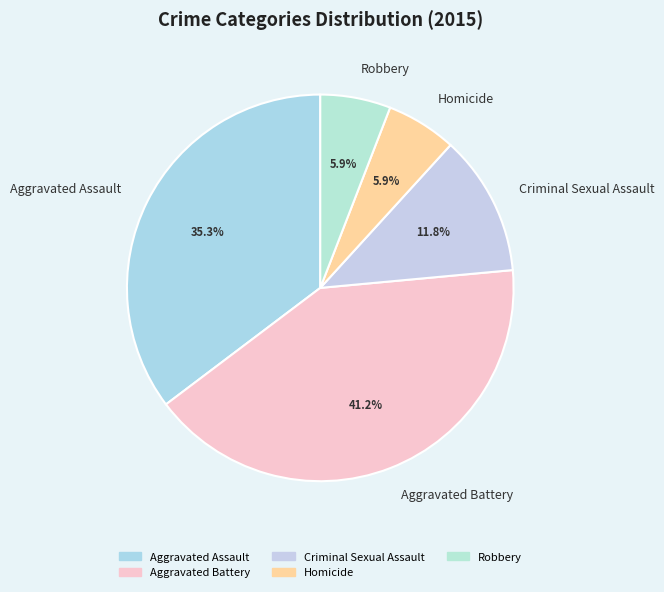

To the nearest percent, what percentage of the pie is Robbery?

6%